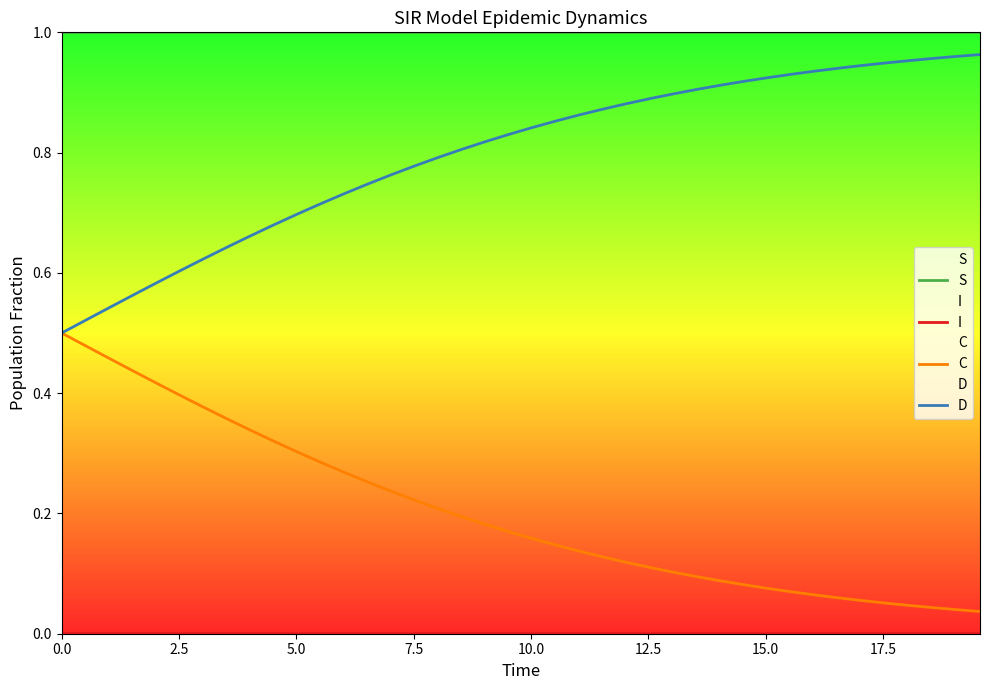

True or false: S and C cross at least once.

False